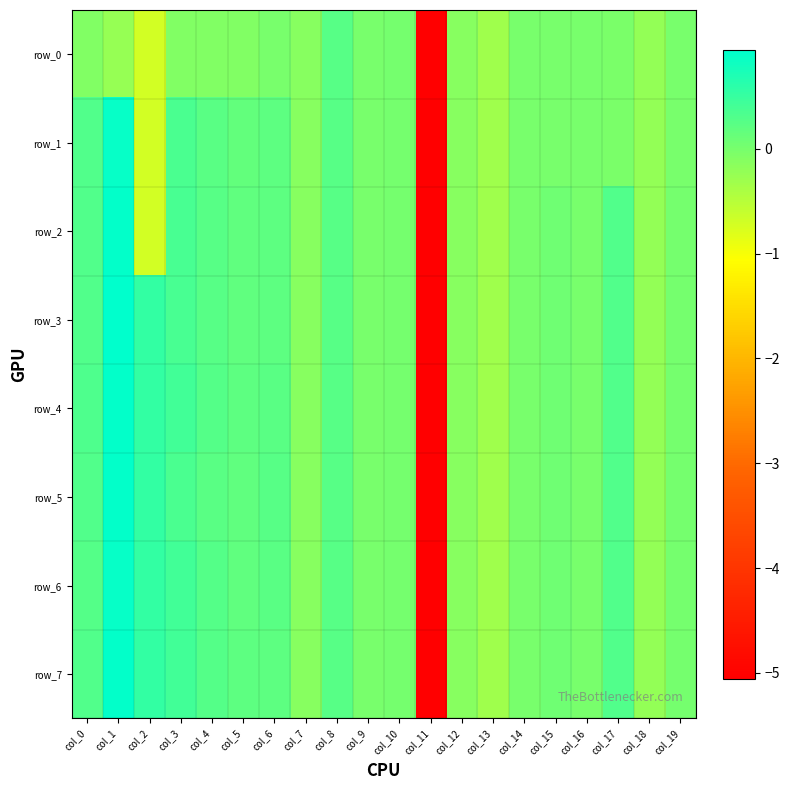

At how many categories does at least one series exceed 0?

12